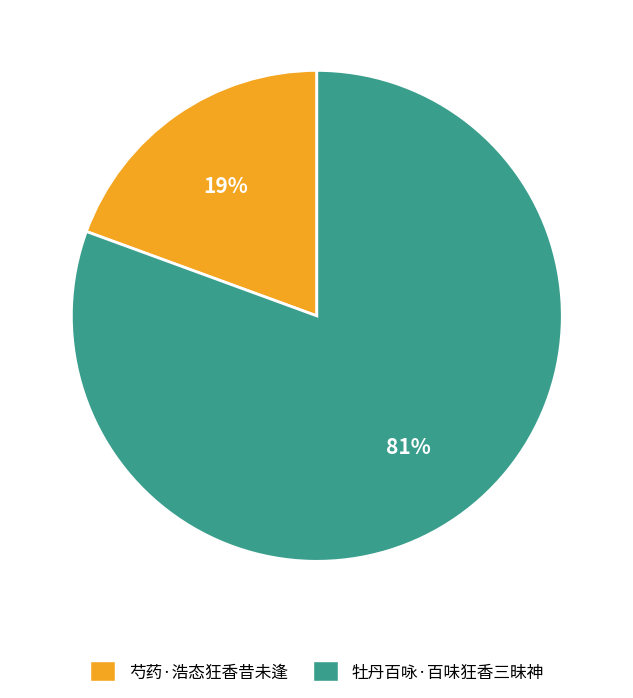

Do 芍药·浩态狂香昔未逢 and 牡丹百咏·百味狂香三昧神 together represent more than half of the pie?

Yes